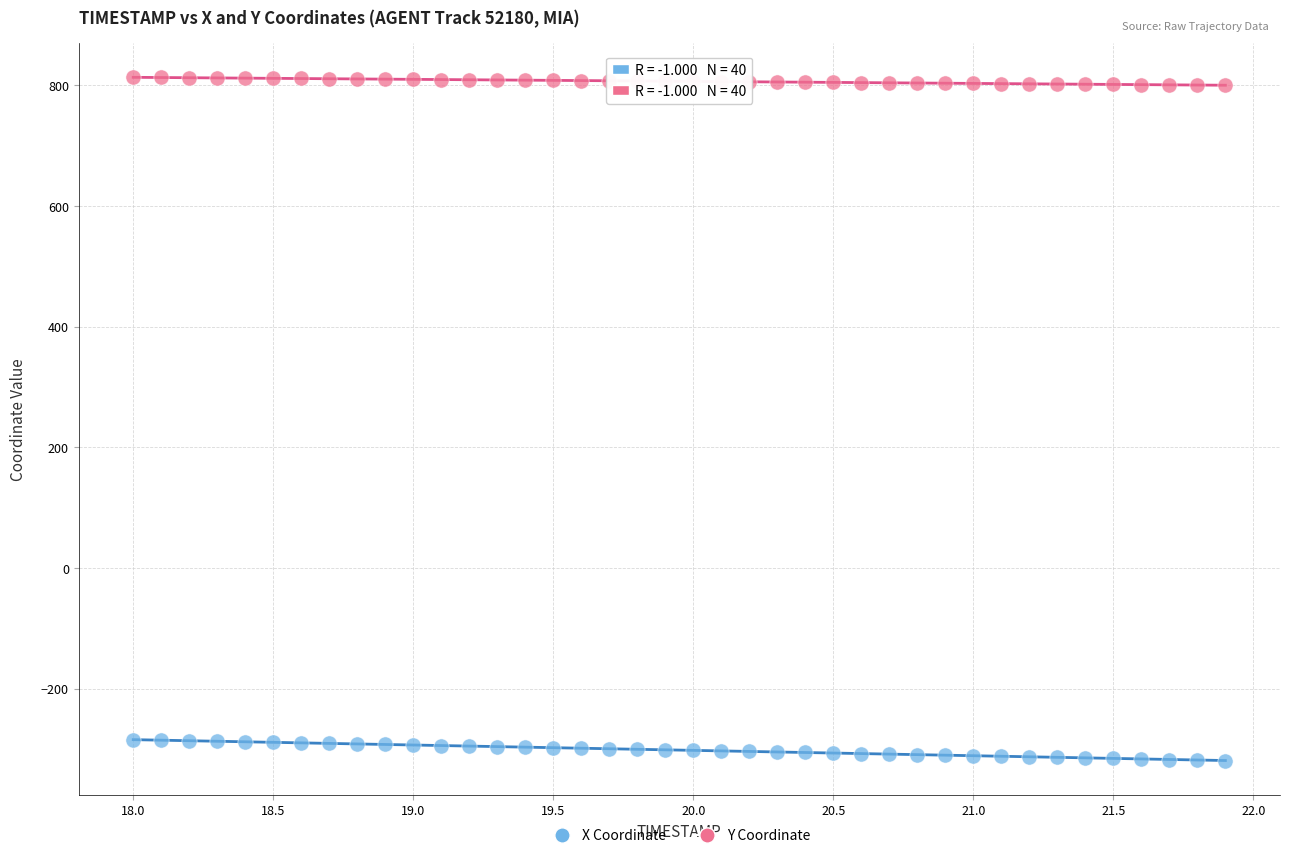

Across all data points, what is the range of Y values (max minus min)?

1132.0